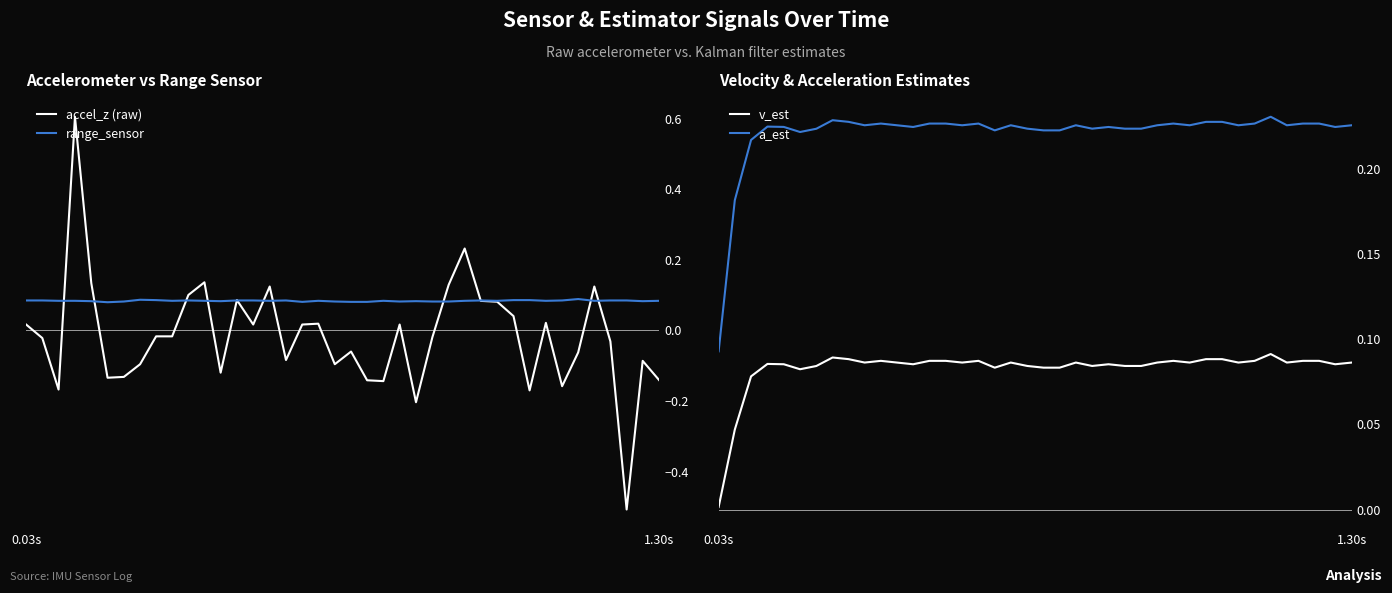

True or false: a_est and v_est intersect in this chart.

False